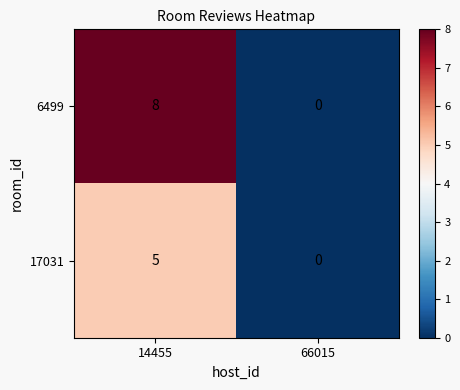

What is the average value of the 6499 series?

4